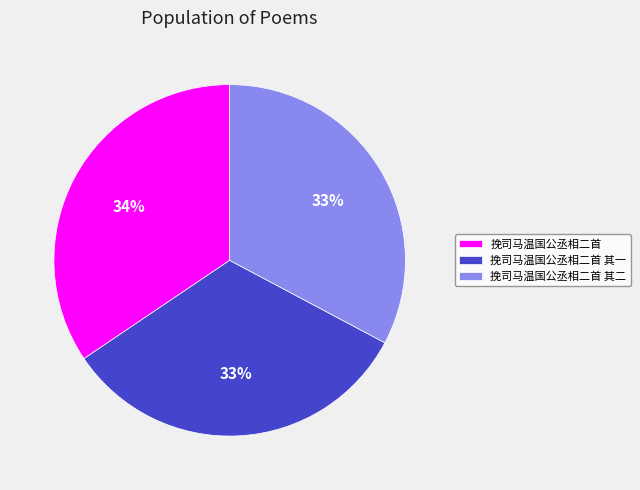

How many slices are in this pie chart?

3